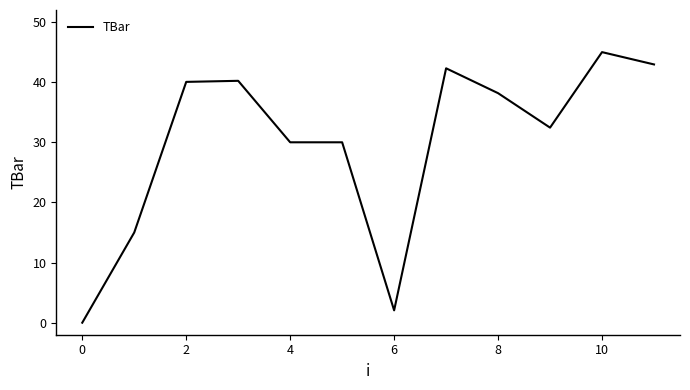

What is the greatest value displayed?

45.0